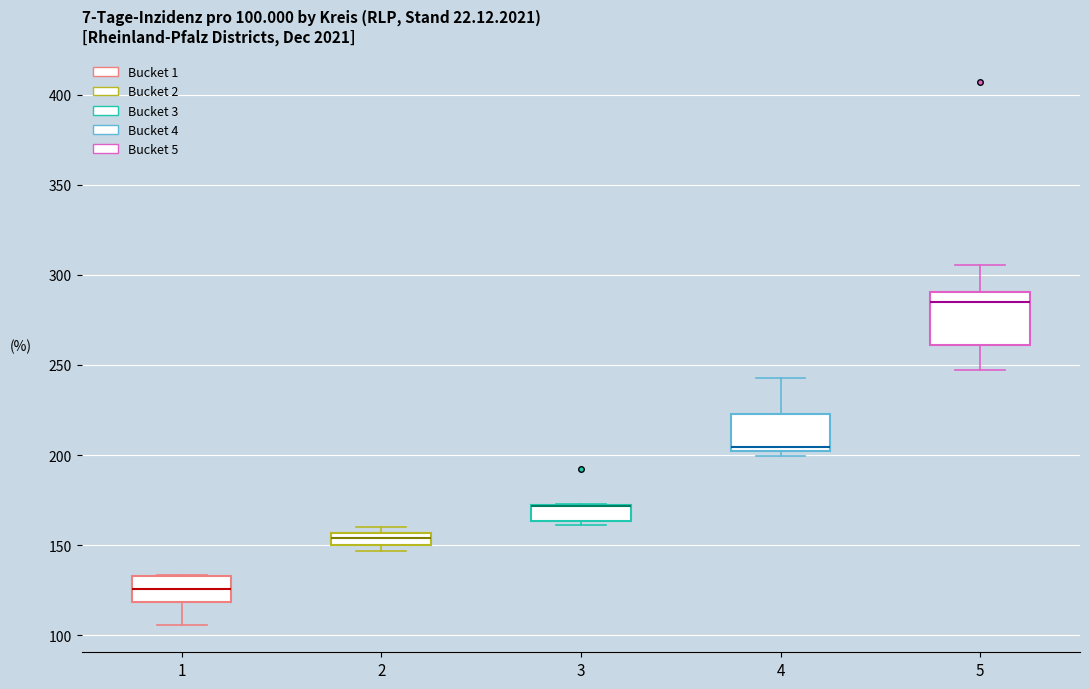

Which box is the tallest, from its lower edge to its upper edge?

5